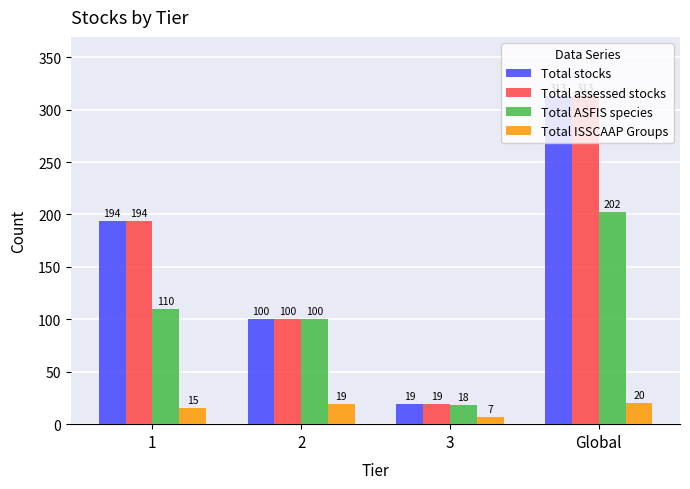

What is the value of the Total ASFIS species bar at the 2nd from the left?

100